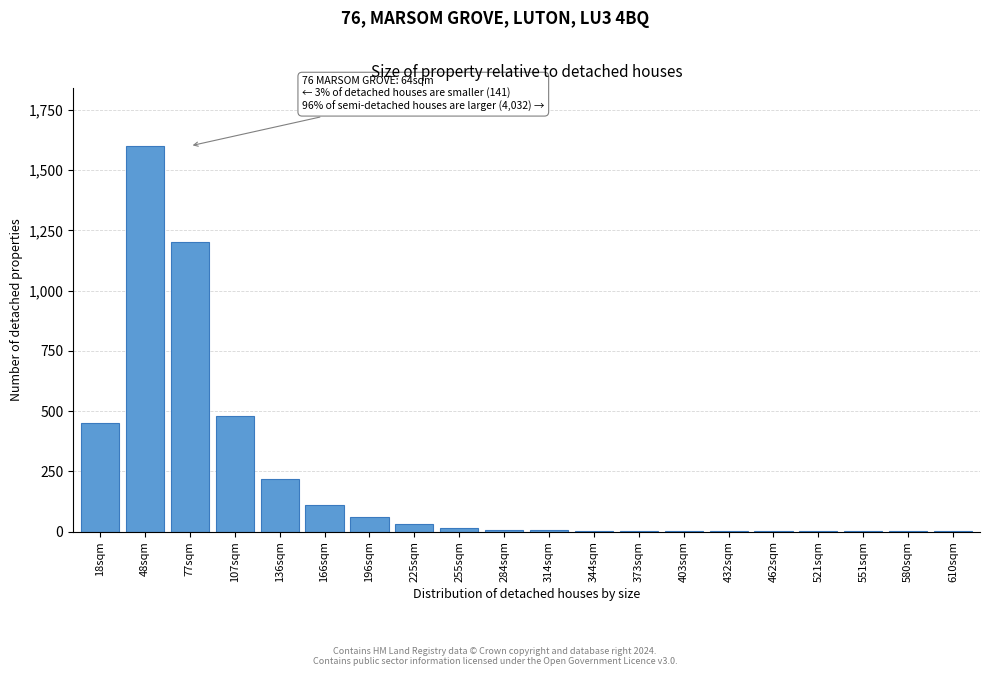

At which category does the chart reach its peak across all series?

48sqm